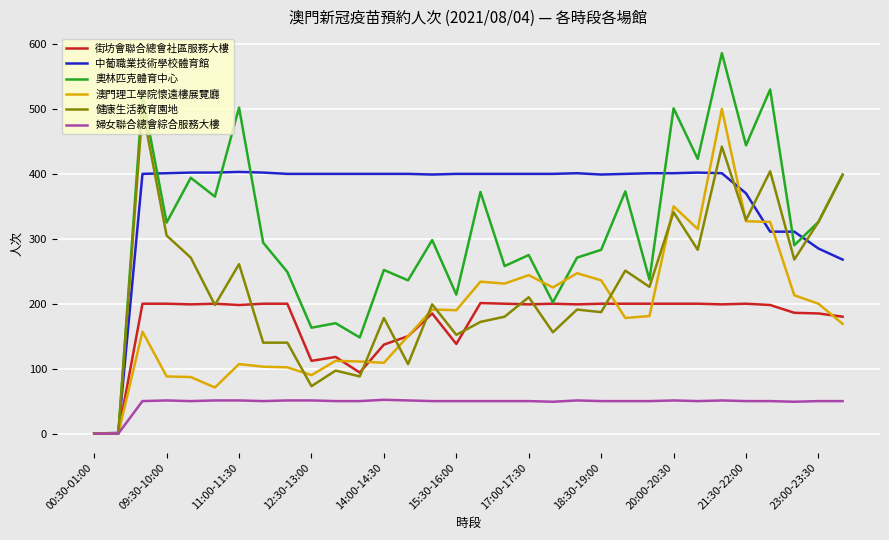

Which series has the largest total across all categories?

中葡職業技術學校體育館